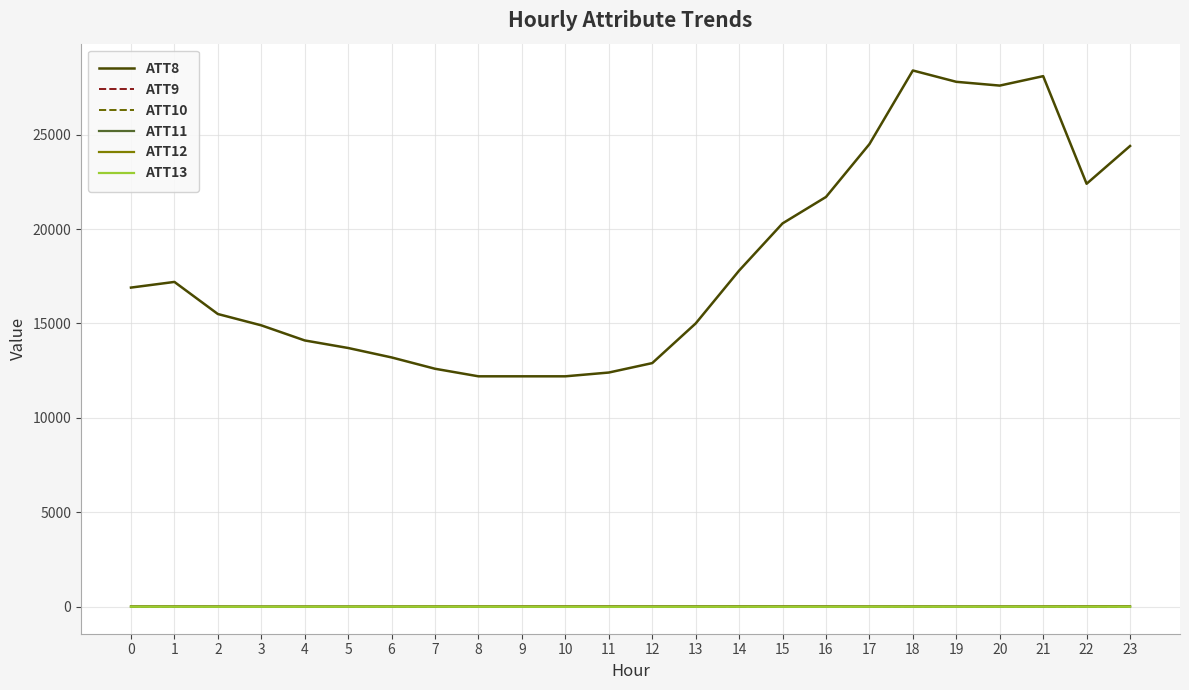

At which category is the sum across all series the highest?

18